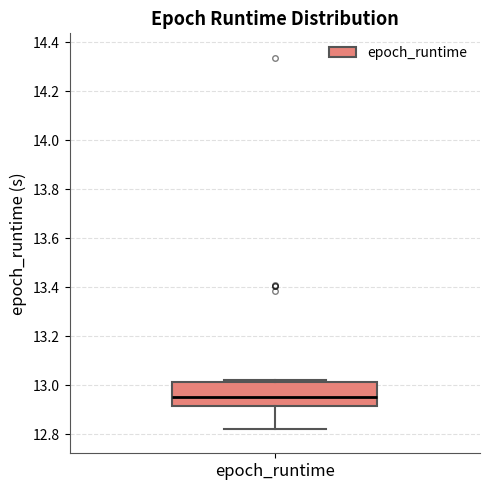

Where is the lower edge of the box for epoch_runtime on the y-axis? The values are not printed on the chart, so give them approximately, as read against the axis.

12.92